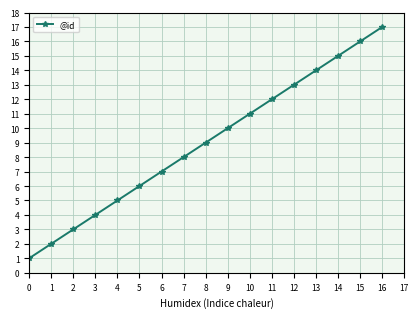

True or false: the data shows 6 at 10.

False